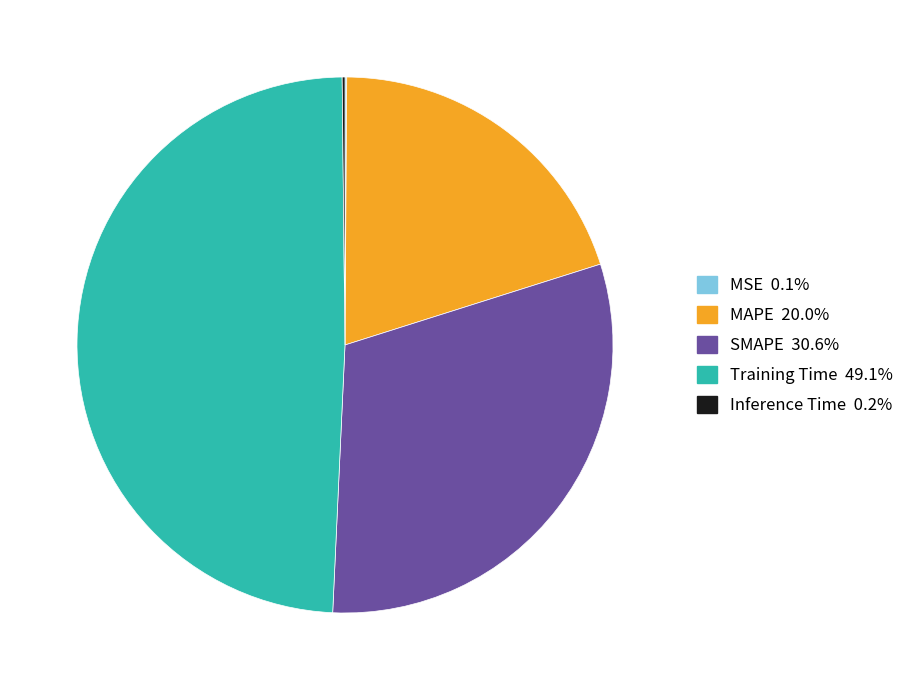

Between SMAPE and MAPE, which is larger?

SMAPE